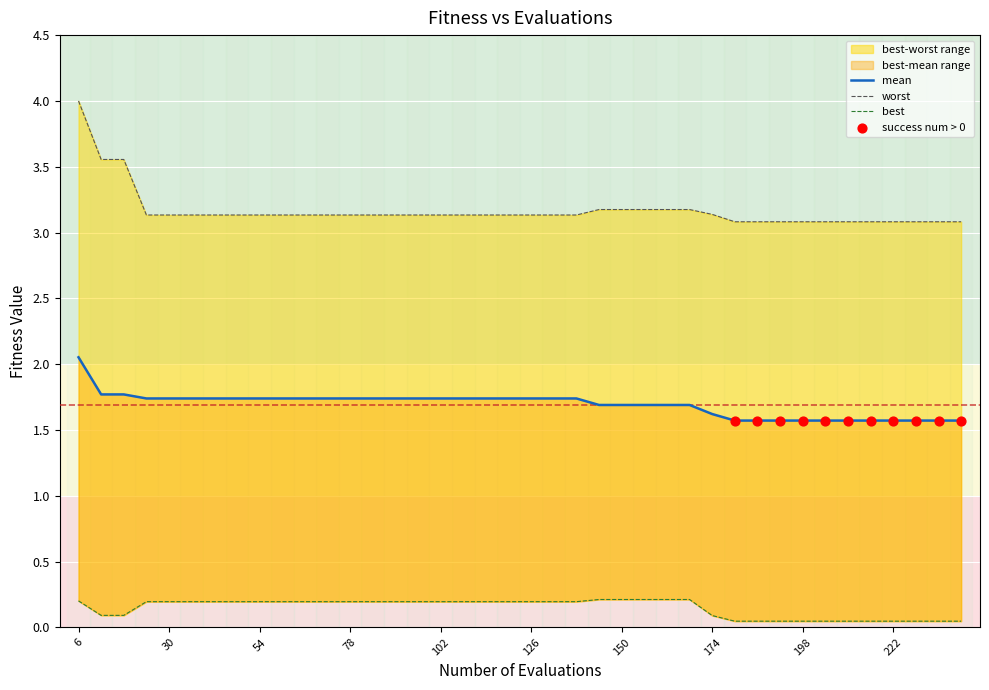

Which series has the widest spread of Y values?

worst